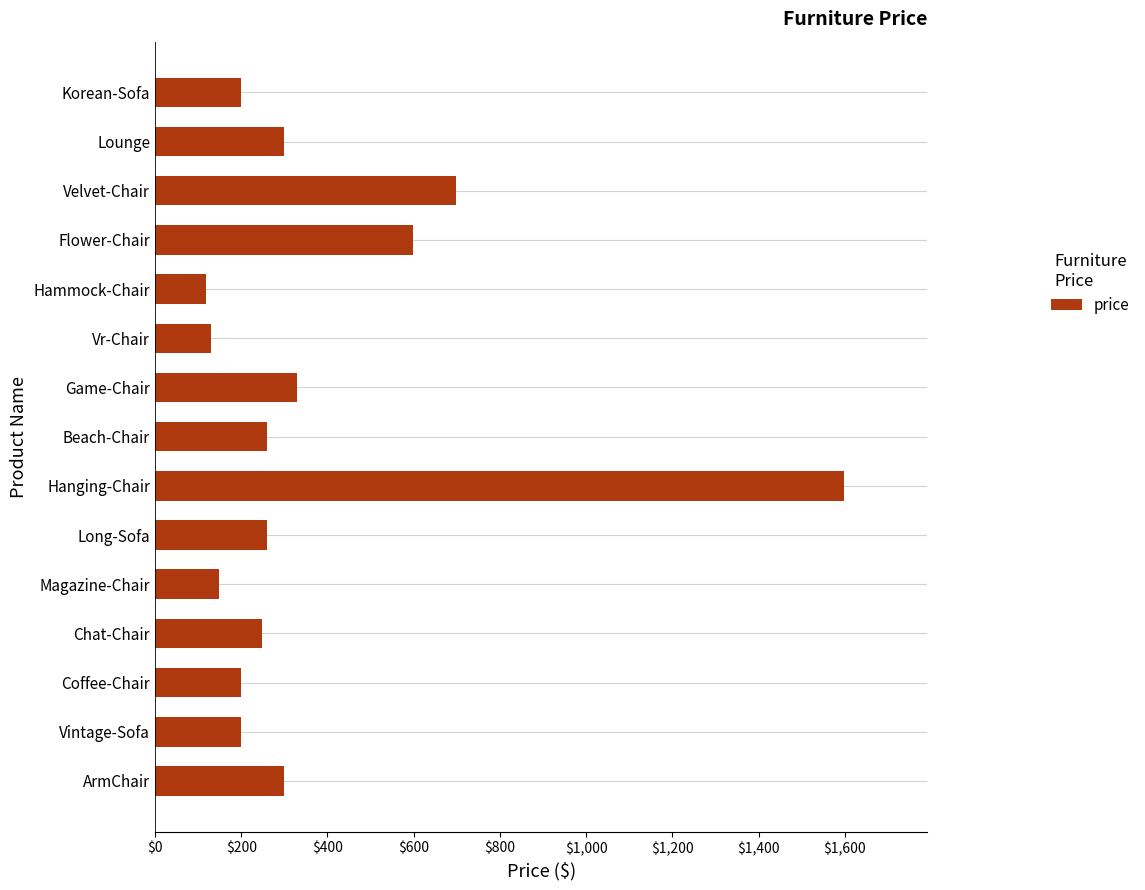

Between Magazine-Chair and Chat-Chair, which is larger?

Chat-Chair